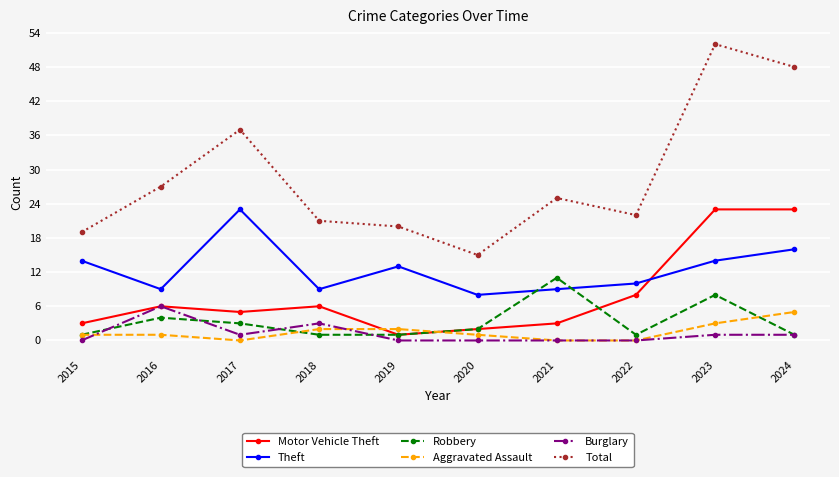

The Robbery series shows 11 at 2021. True or false?

True